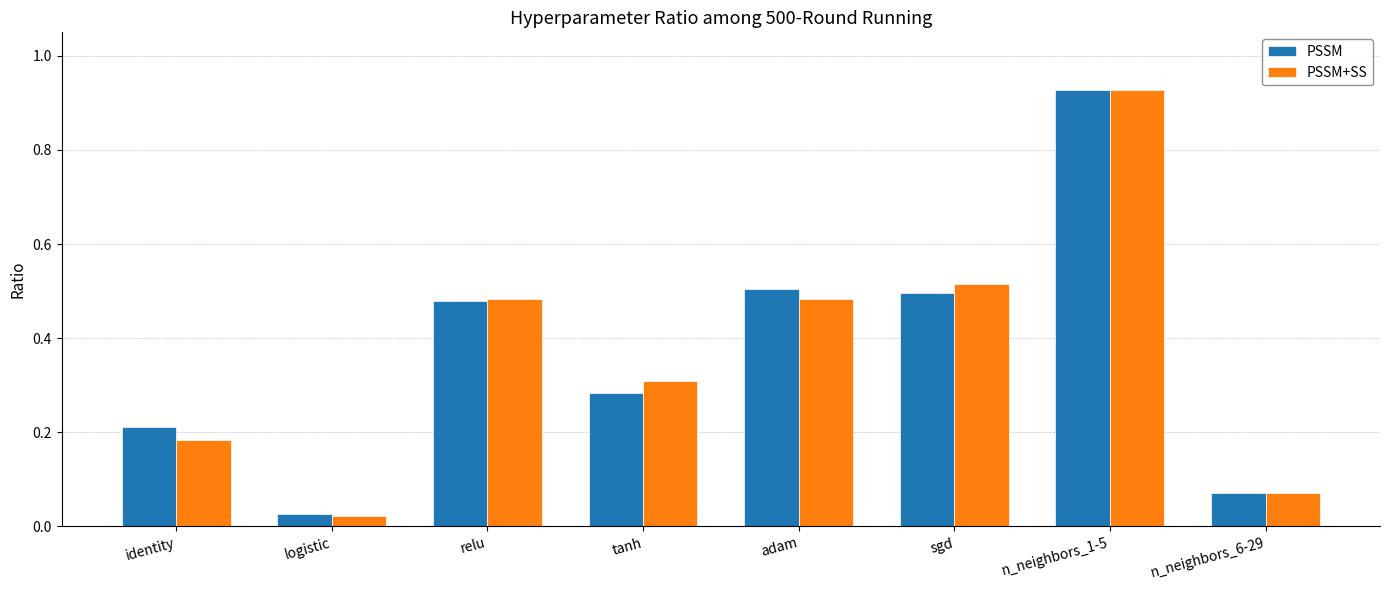

At which label does PSSM+SS reach its minimum?

logistic